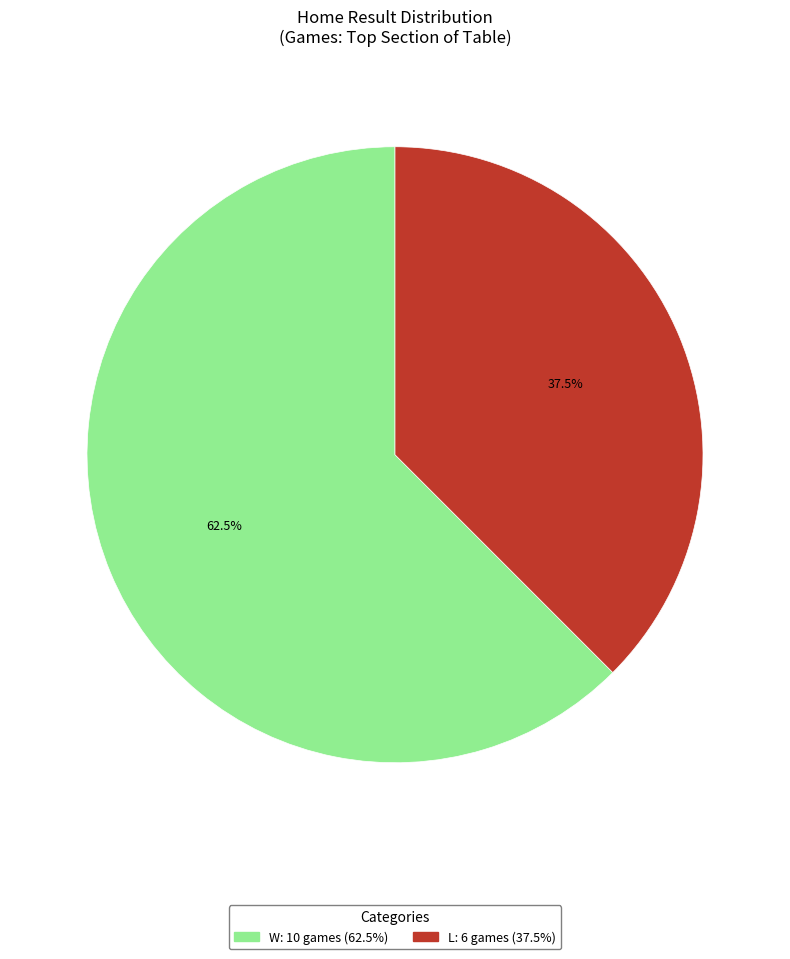

What percentage is NOT represented by W?

37.5%